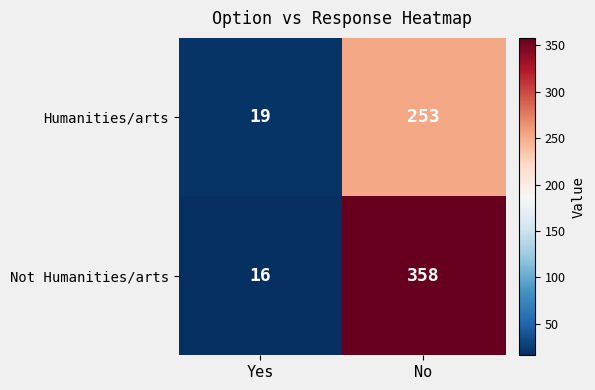

How many distinct data groups are displayed?

2